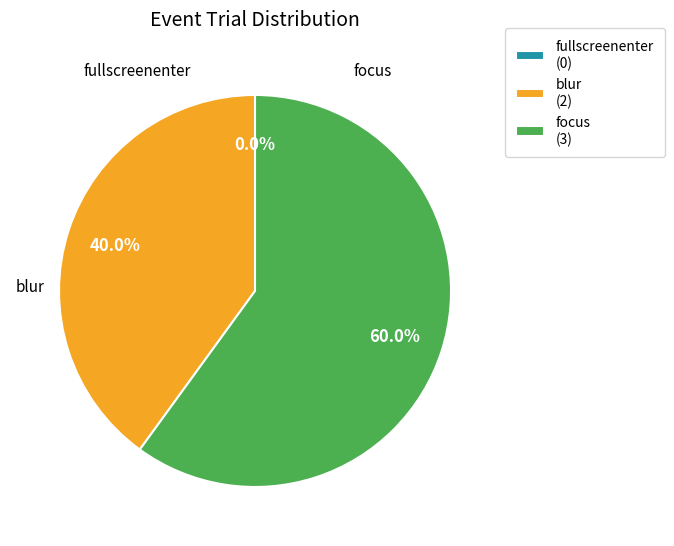

How many segments does this pie chart have?

3